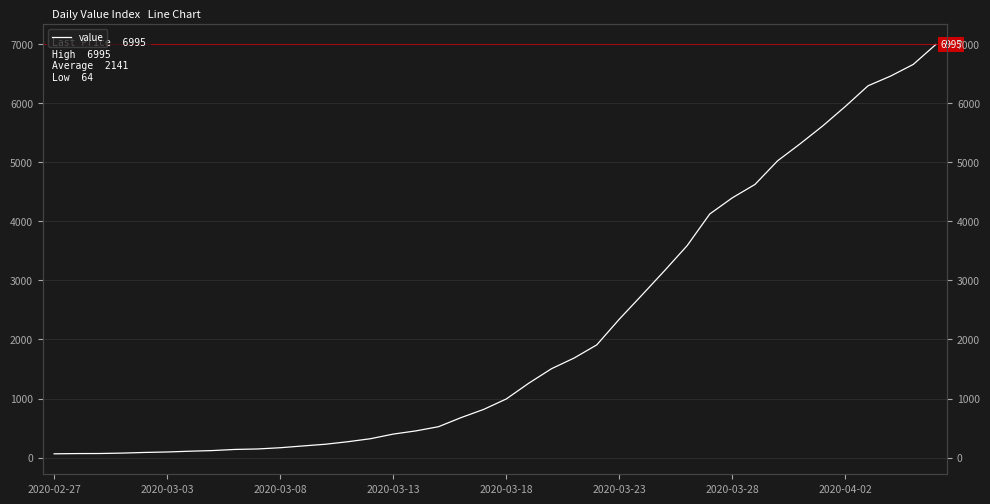

Read the value at 16.

452